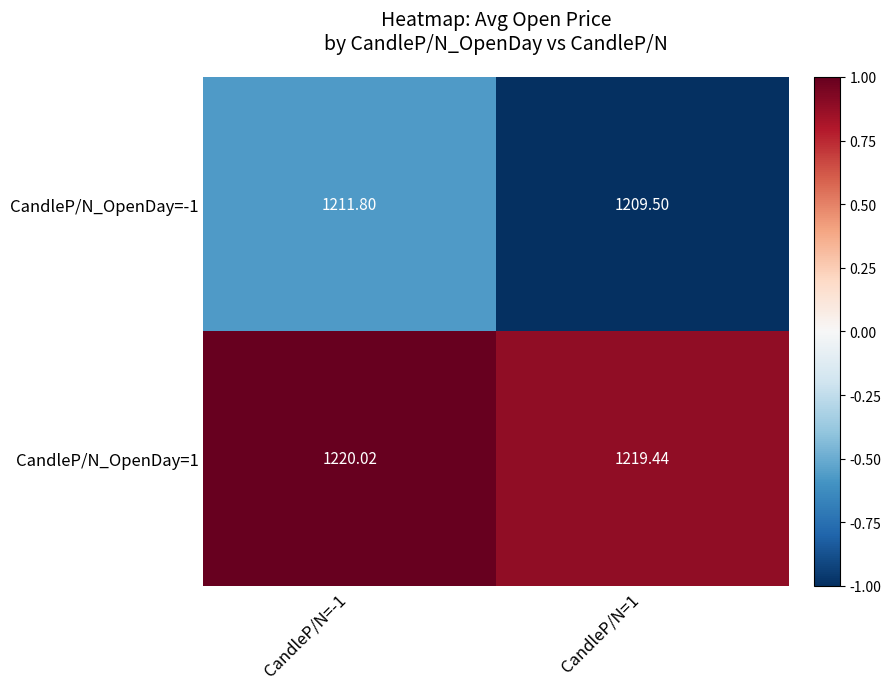

List the series in order of their overall mean, highest first.

CandleP/N_OpenDay=1, CandleP/N_OpenDay=-1